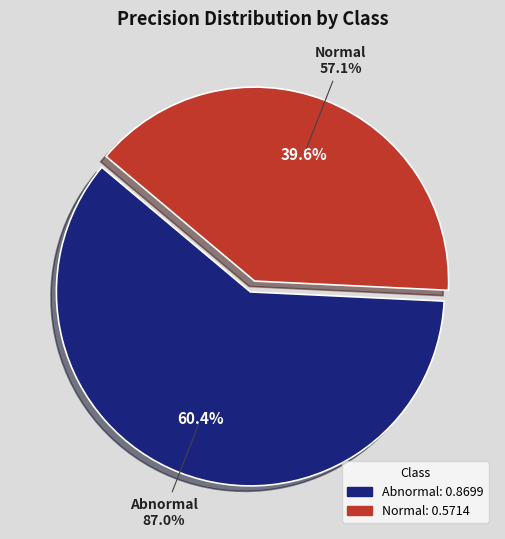

Is there a majority slice in this chart?

Yes